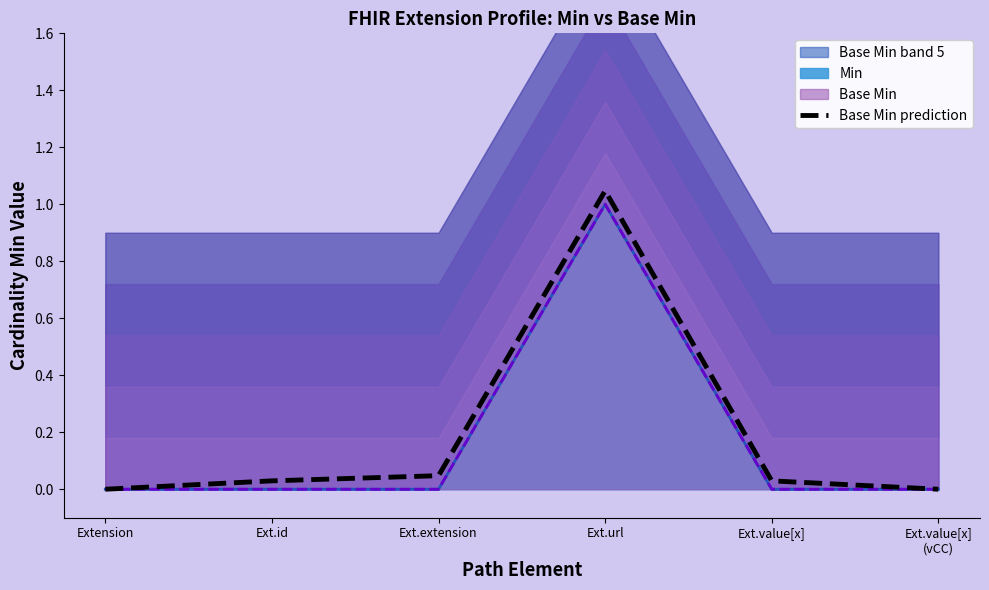

List the labels in order of value, largest first.

Ext.url, Ext.extension, Ext.value[x], Ext.id, Ext.value[x]
(vCC), Extension